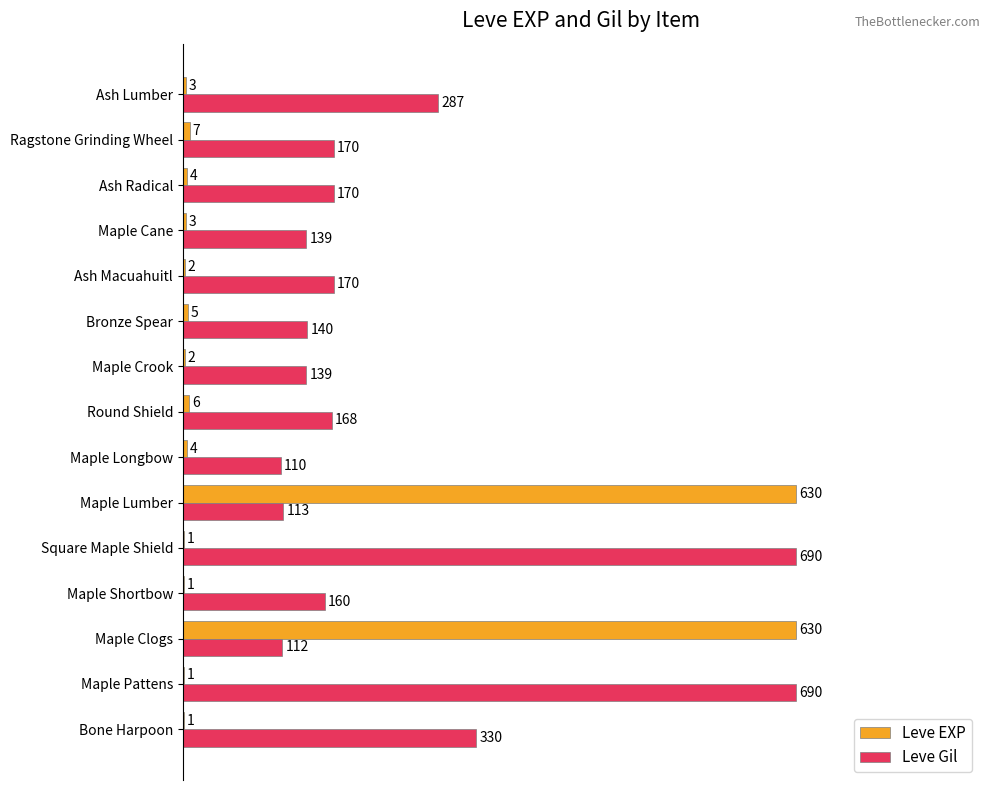

What are all the series names shown in the legend?

Leve EXP, Leve Gil